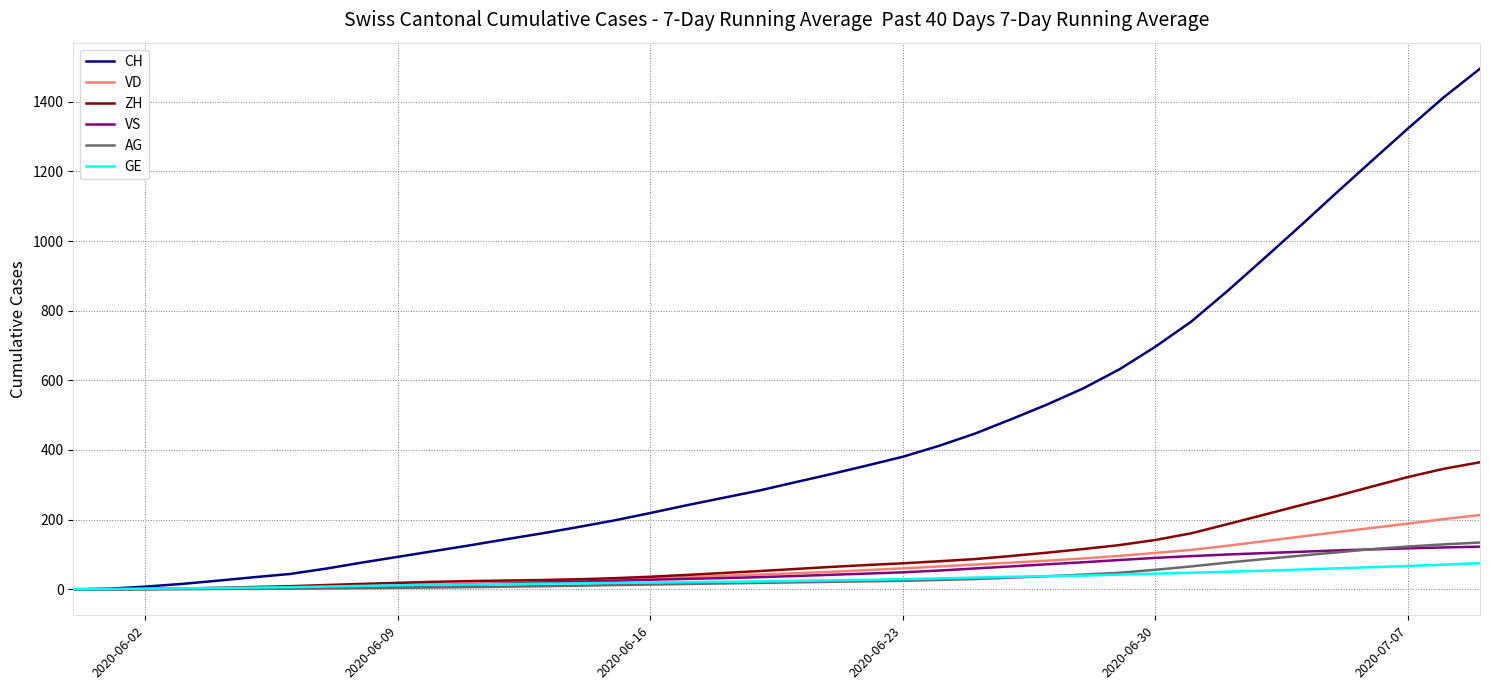

Which series has the widest spread of values?

CH